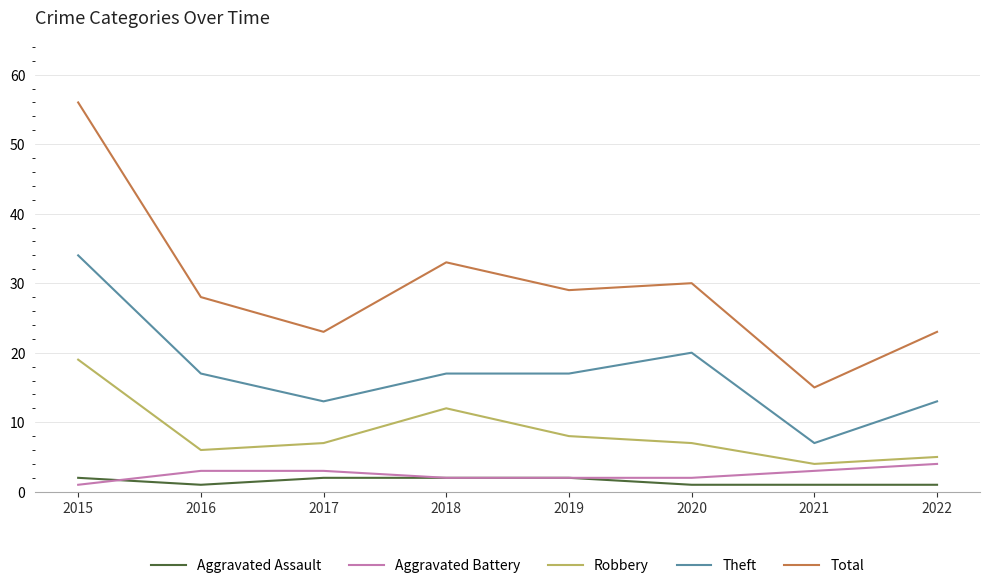

What is the difference between the Aggravated Battery values at 2022 and 2016?

1